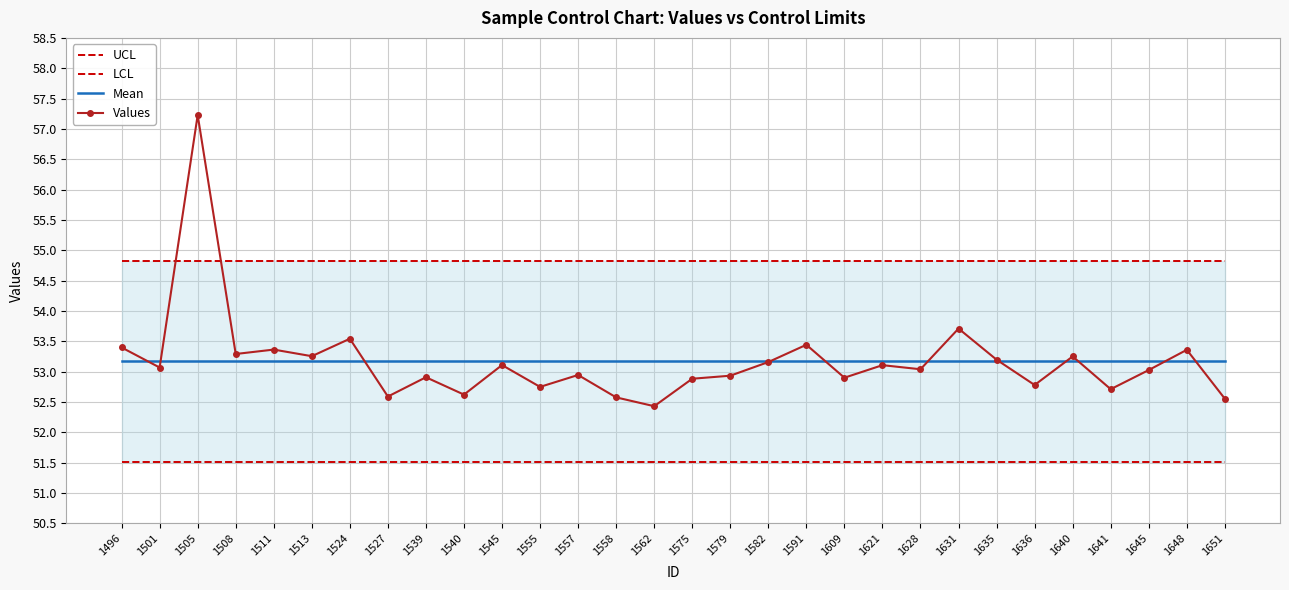

Which category has the lowest value in the Values series?

1562